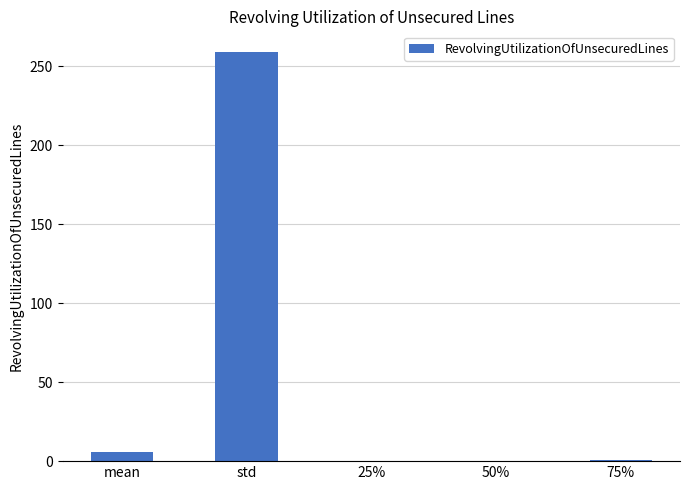

What is the sum of all values?

265.9